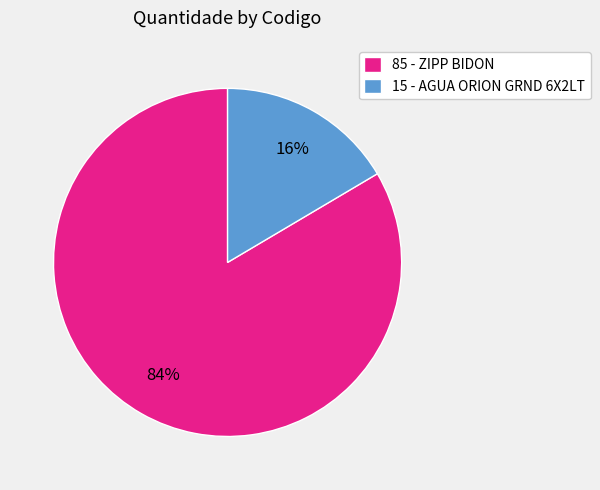

To the nearest percent, what is the average slice percentage?

50%